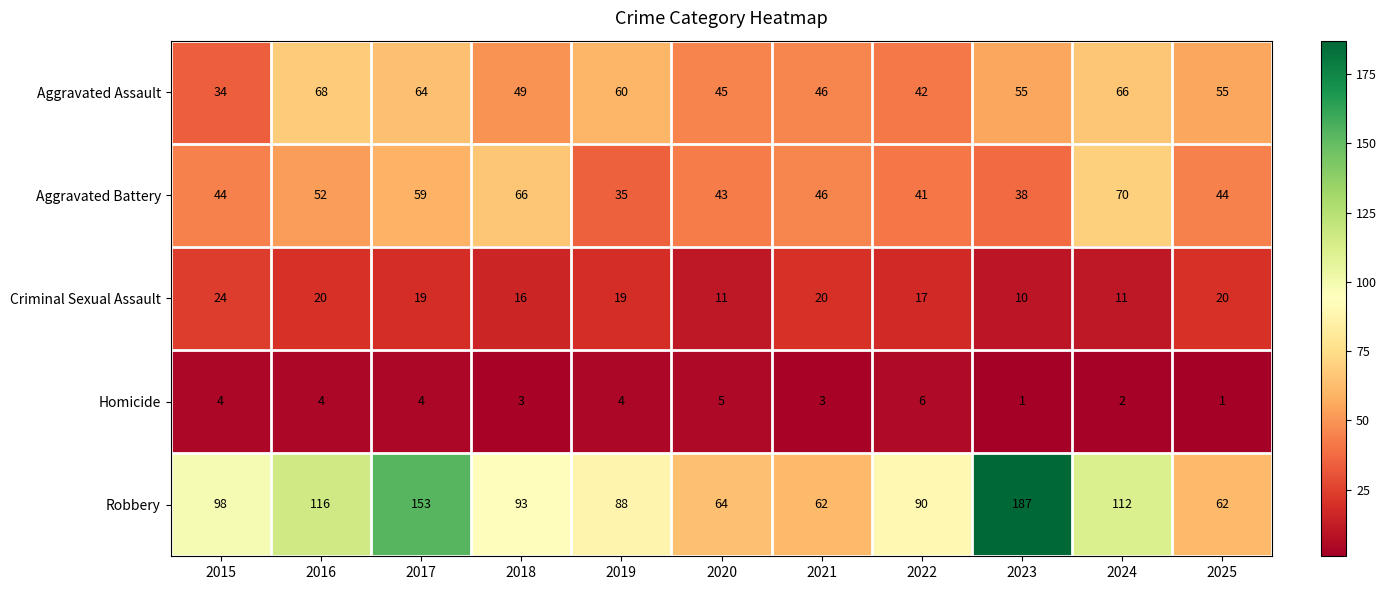

Between 2017 and 2022, which series saw the biggest shift?

Robbery